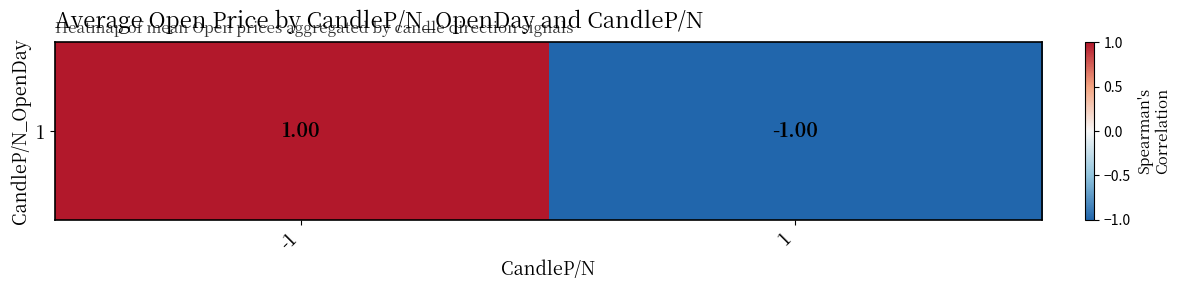

What is the approximate value at -1?

1